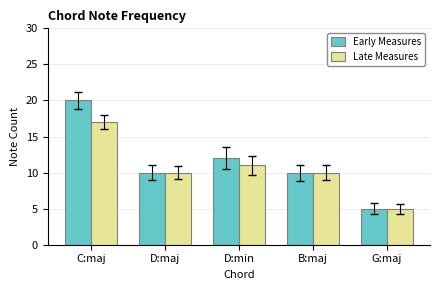

What is the total value across all series at B:maj?

20